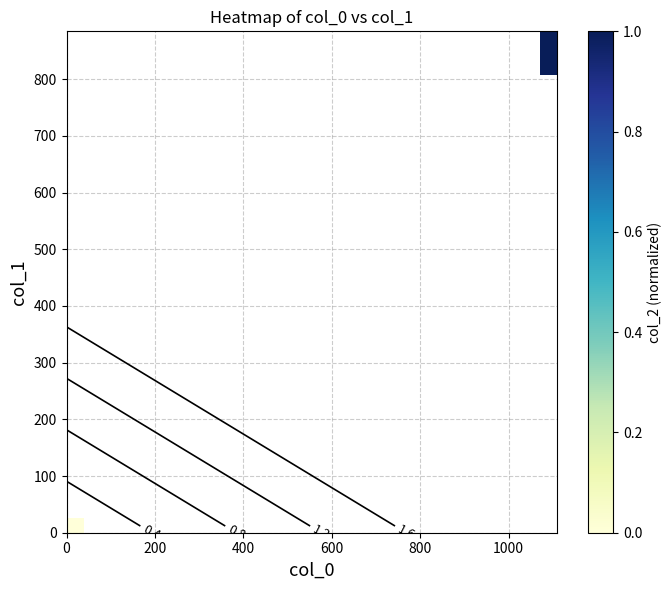

Count the number of categories in the chart.

14